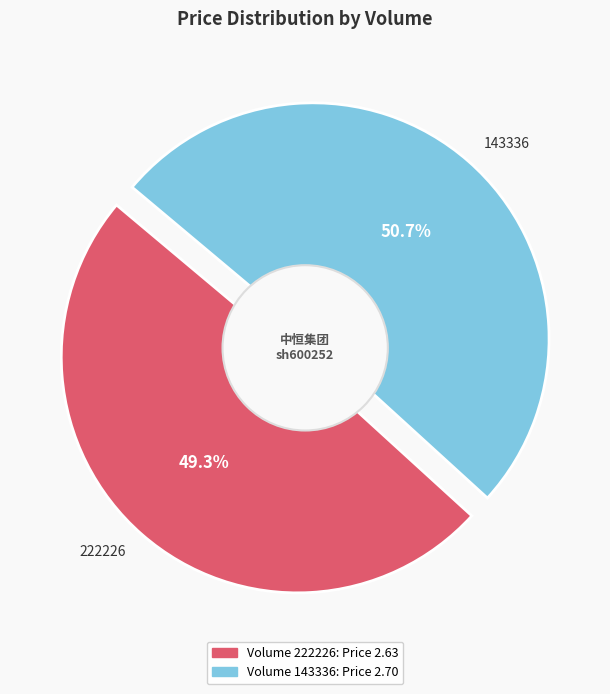

To the nearest percent, what is the difference between the largest and smallest slice percentages?

1%